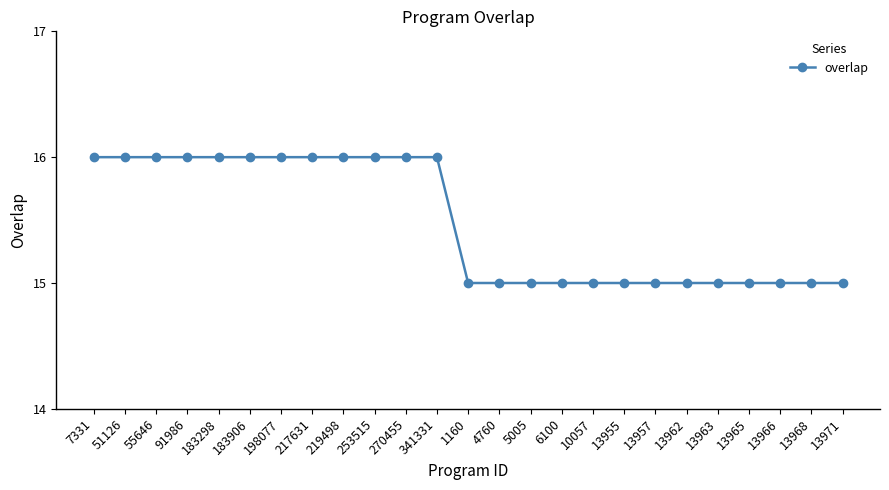

How many lines are shown in the chart?

1